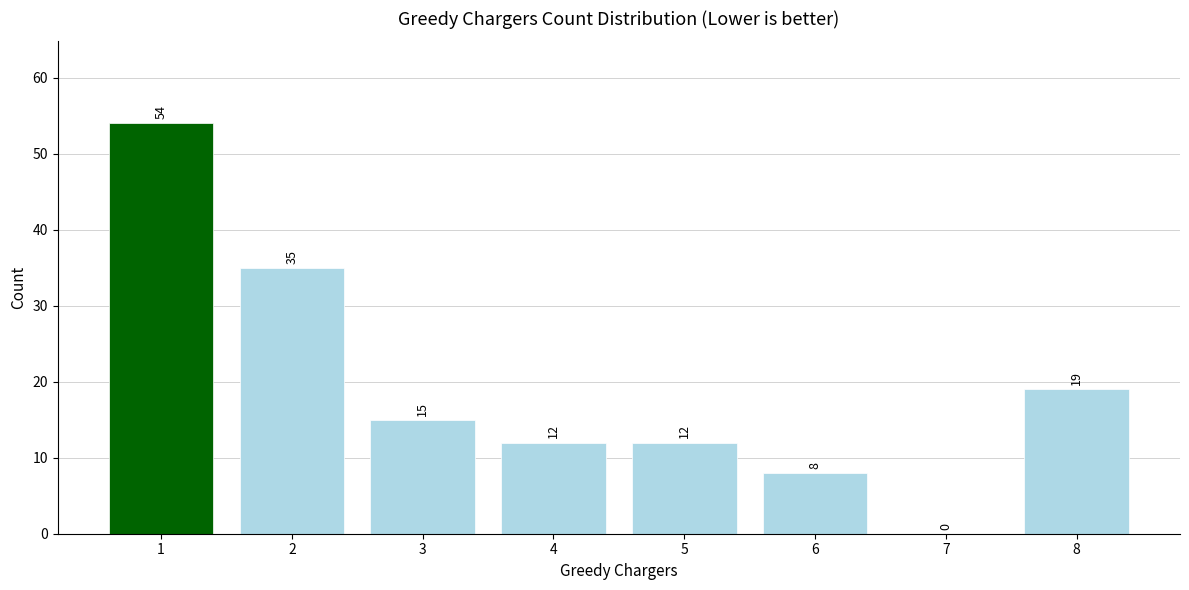

The chart shows a value of 12 at 4. True or false?

True